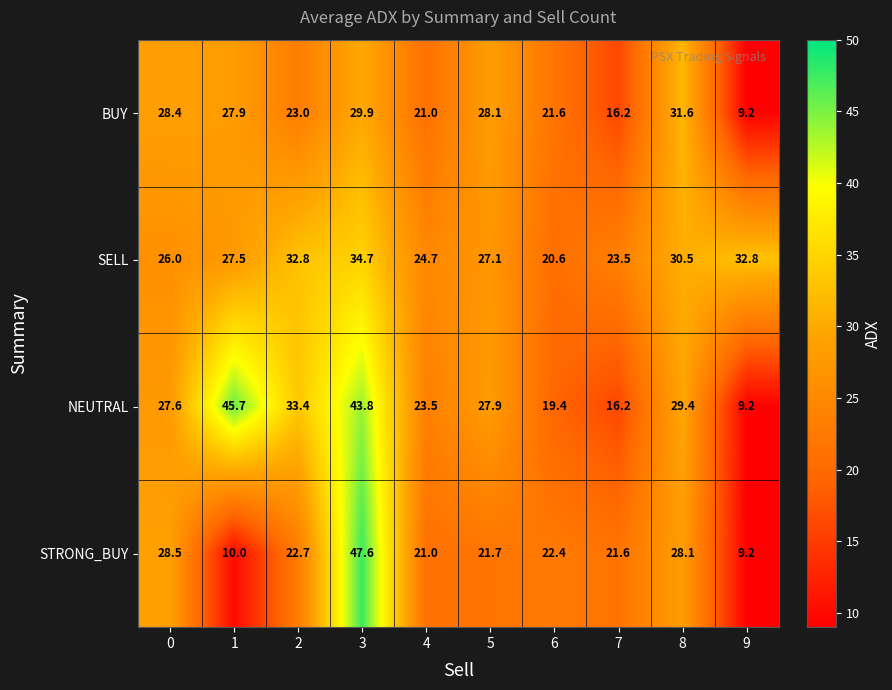

At 3, list the series in order from largest to smallest.

STRONG_BUY, NEUTRAL, SELL, BUY